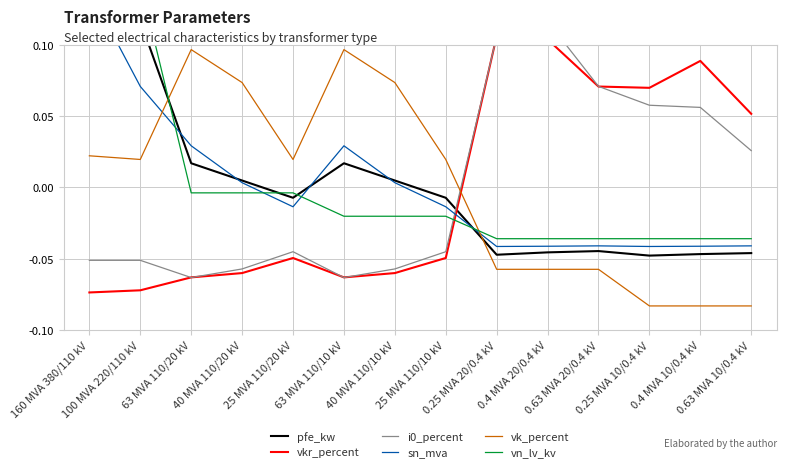

Where is vk_percent nearest to the value 0?

100 MVA 220/110 kV